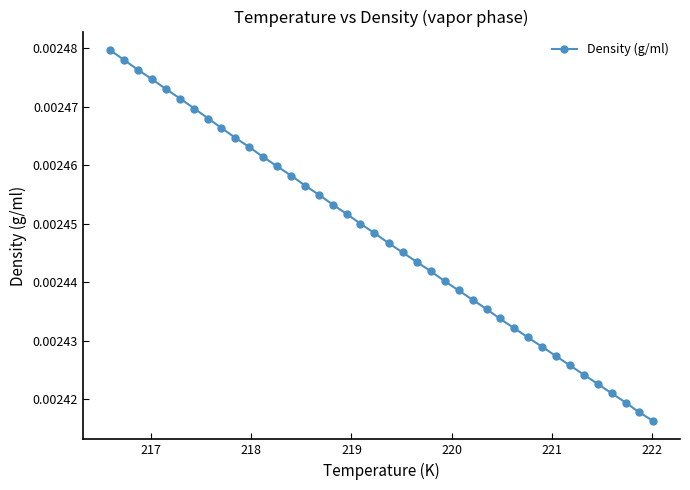

Count the values in the range 0 to 1.

40